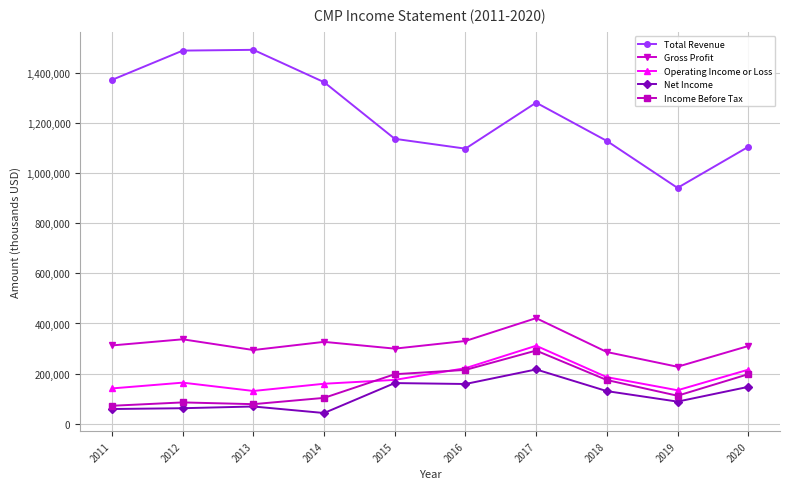

At which category is the sum across all series the highest?

2017